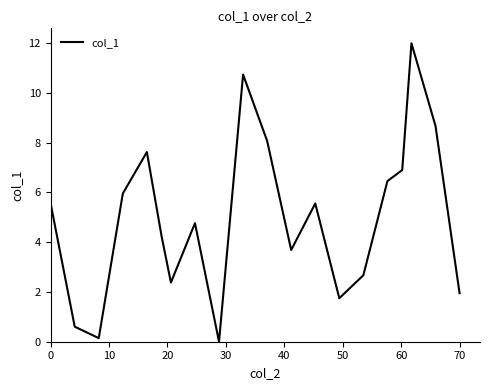

What is the average value?

5.0